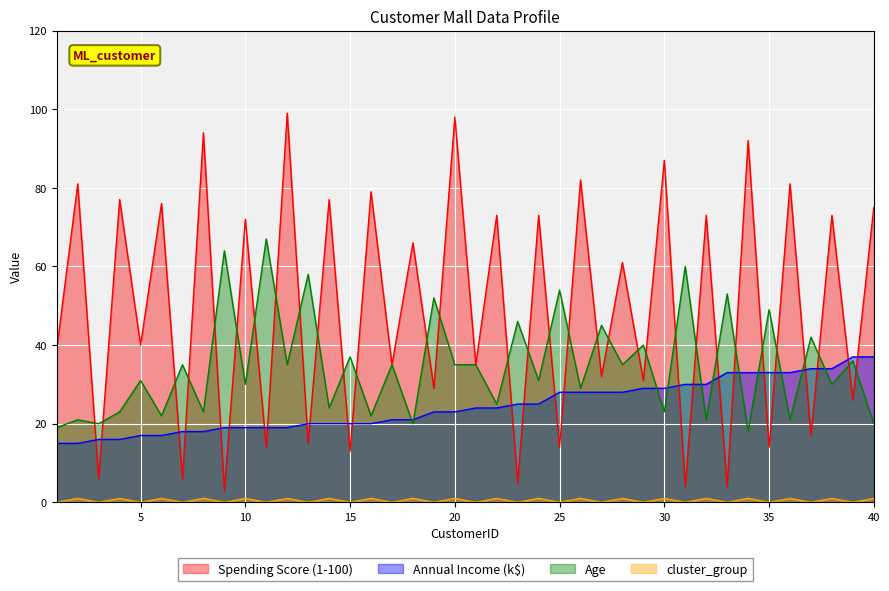

At which category is the sum across all series the highest?

20